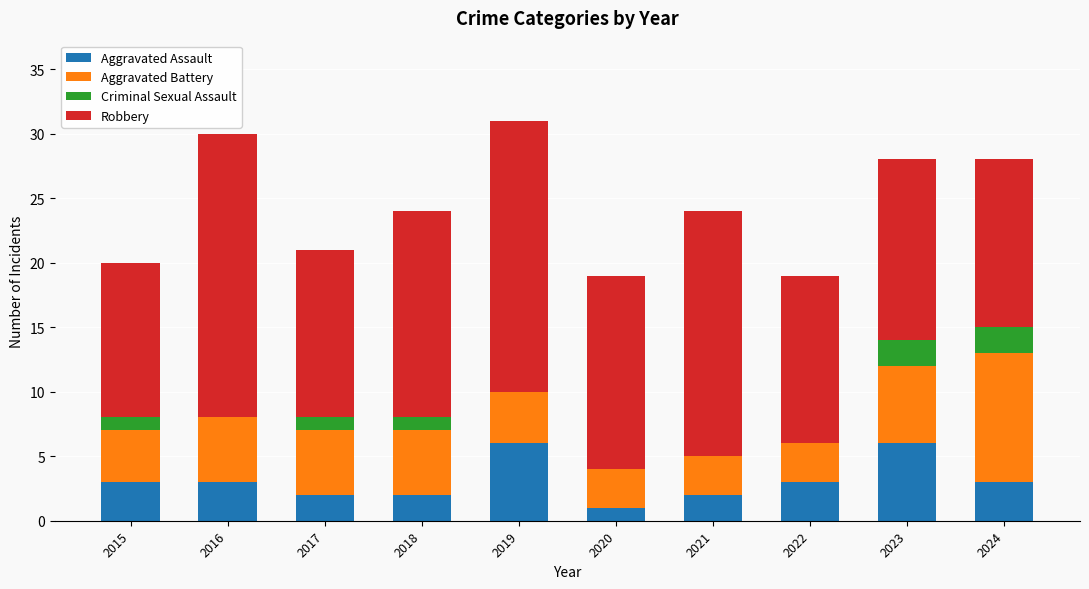

Is it true that Aggravated Assault equals 2 at 2018?

True